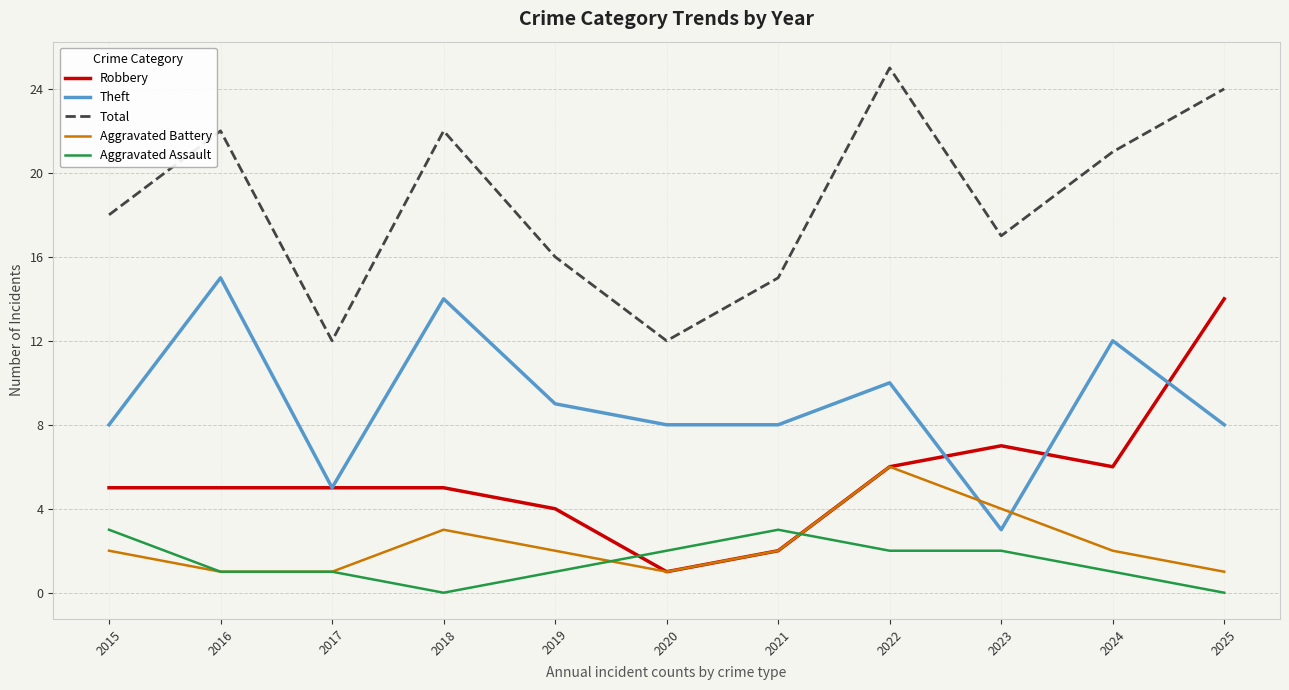

How many series are shown in this chart?

5